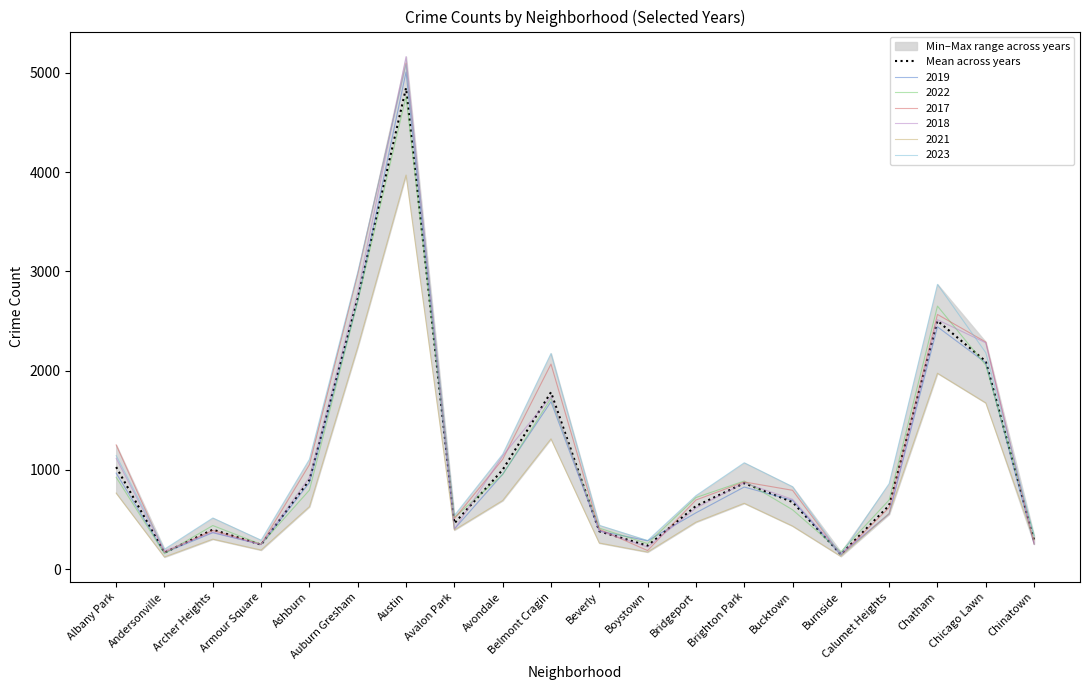

What is the difference between the maximum and minimum values?

4697.0